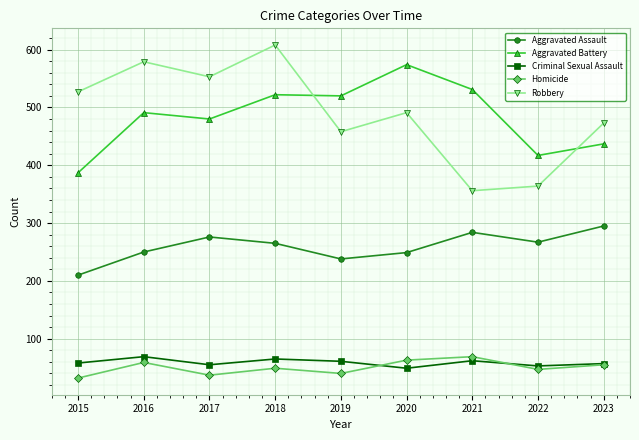

What is the spread (max minus min) of values at 2019?

480